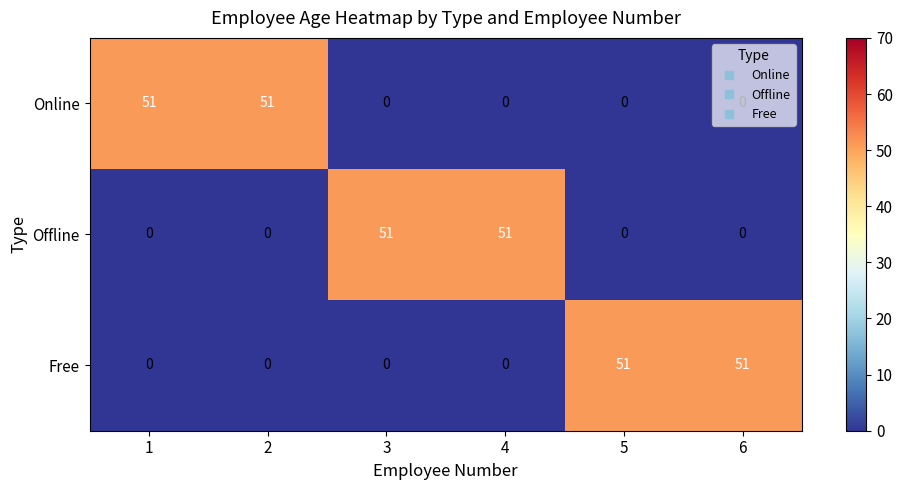

What is the maximum value shown in the chart?

51